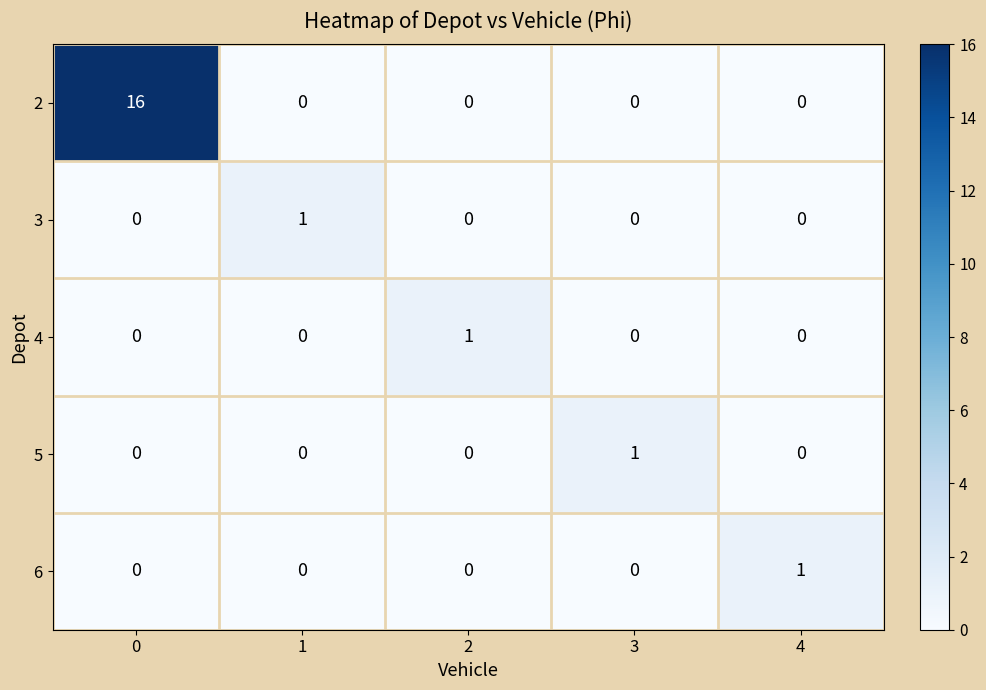

What is the greatest value displayed?

16